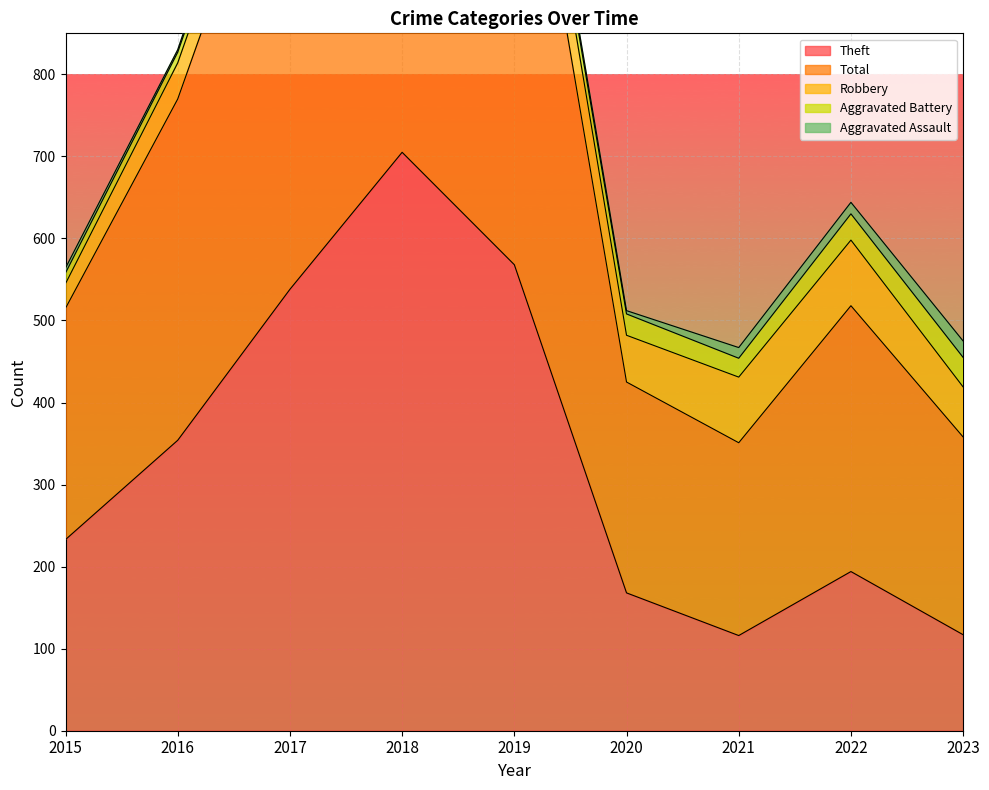

At which label does Robbery reach its minimum?

2015